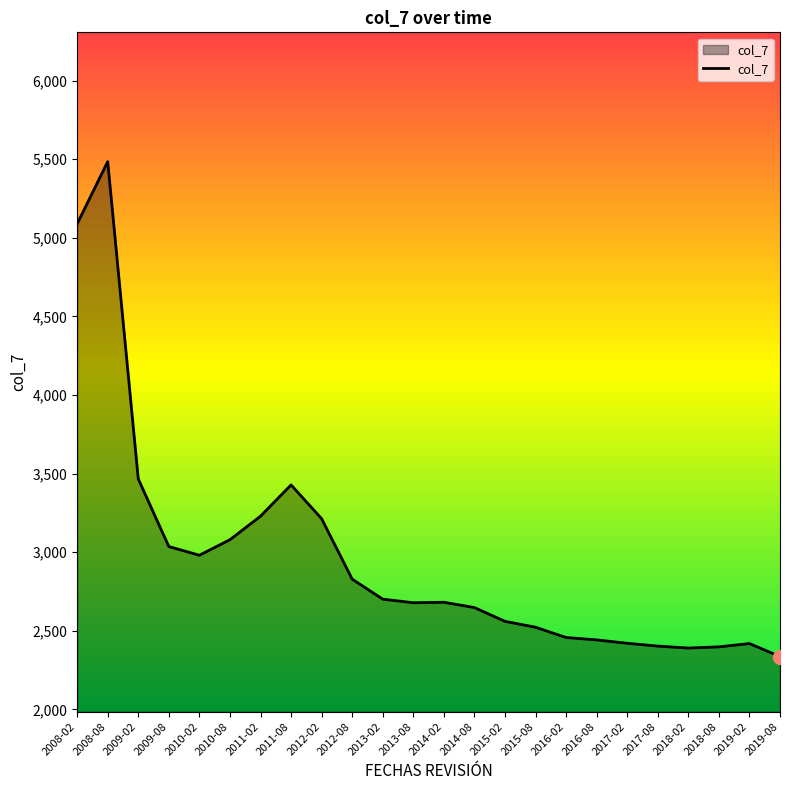

Which category has the highest value across all series?

2008-08